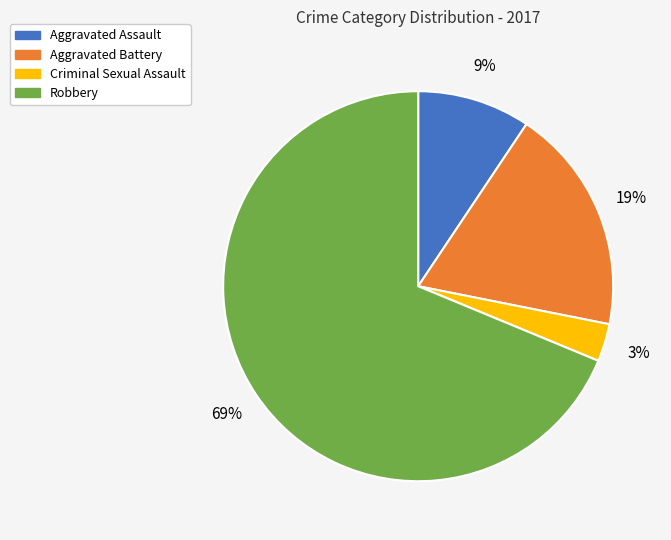

True or false: Aggravated Assault accounts for 9% of the total.

True